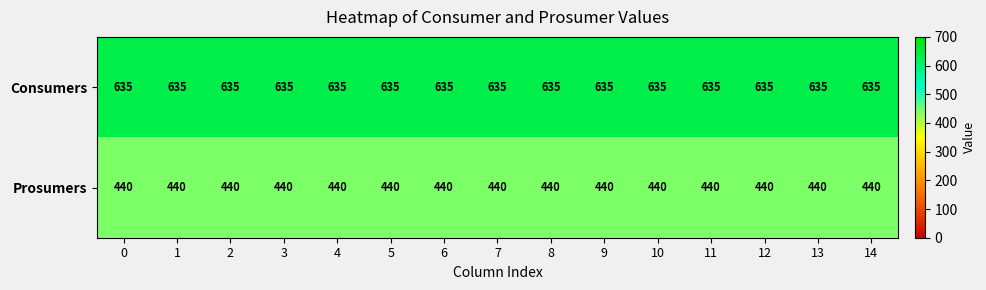

What is the minimum value shown in the chart?

440